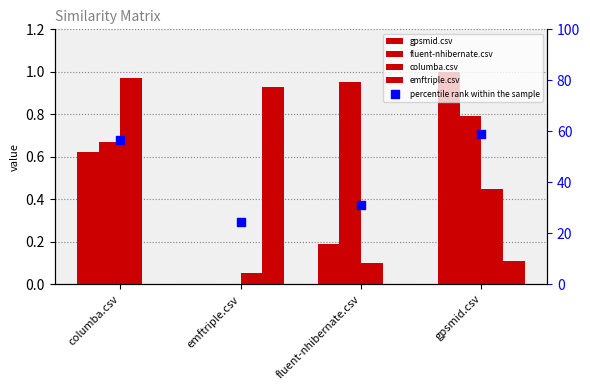

Which series contains the highest Y value?

percentile rank within the sample